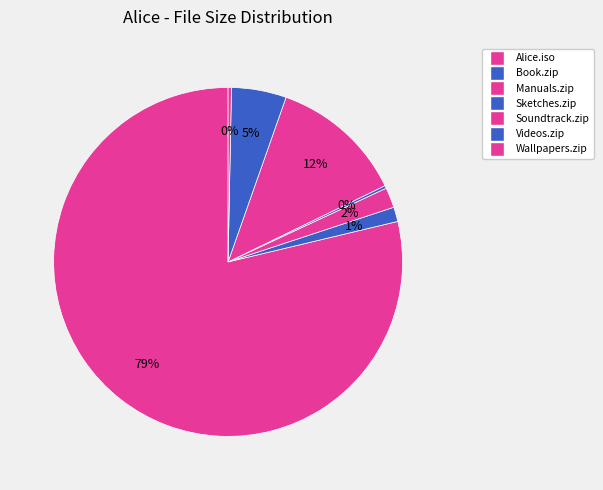

Which slice represents more than half of the pie?

Alice.iso